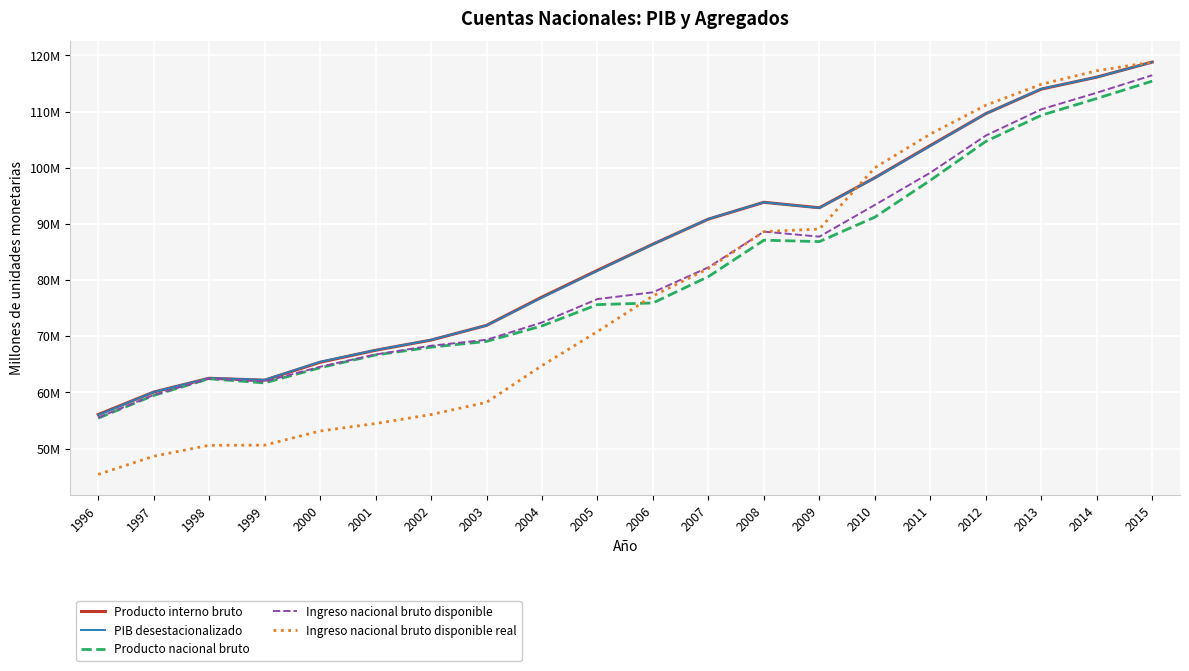

Which series has the widest spread of values?

Ingreso nacional bruto disponible real